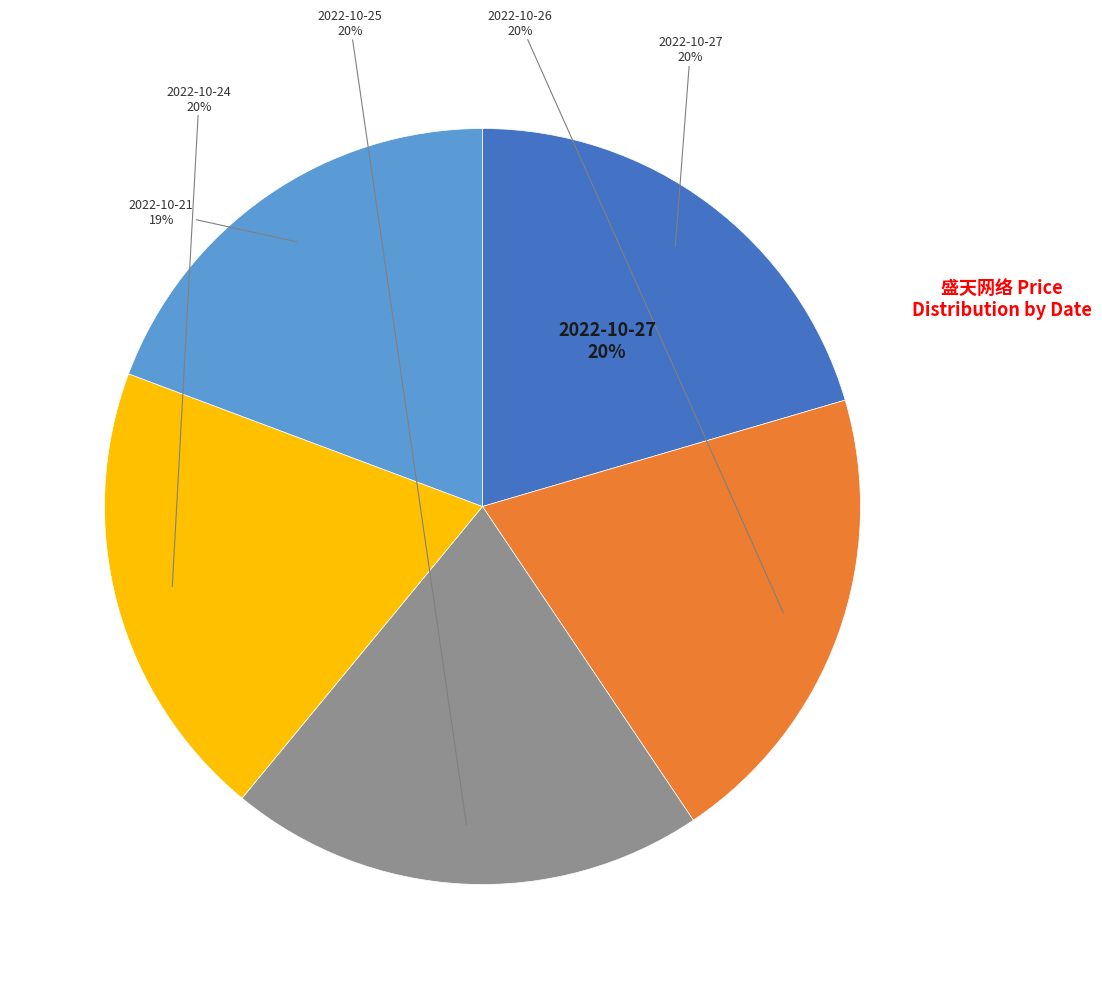

To the nearest percent, what is the difference between the 2022-10-21 and 2022-10-27 slice percentages?

1%